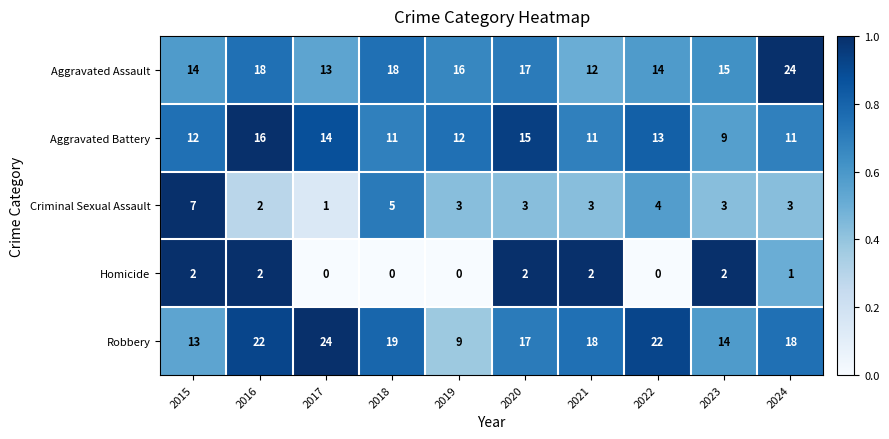

What is the difference between the second highest and minimum values in the Robbery series?

13